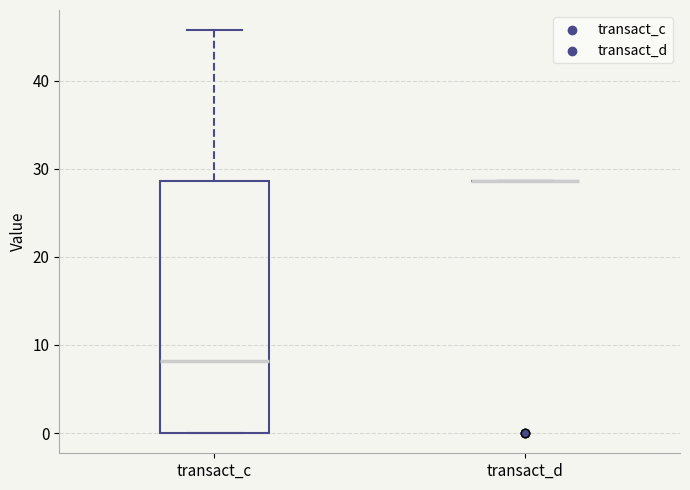

Reading left to right, read every box against the y-axis: the position of its median line, the range the box covers, and the ends of its whiskers. The values are not printed on the chart, so give them approximately, as read against the axis.

transact_c: median 8, box 0 to 29, whiskers 0 to 46
transact_d: box collapsed to a line at 29, whiskers 29 to 29